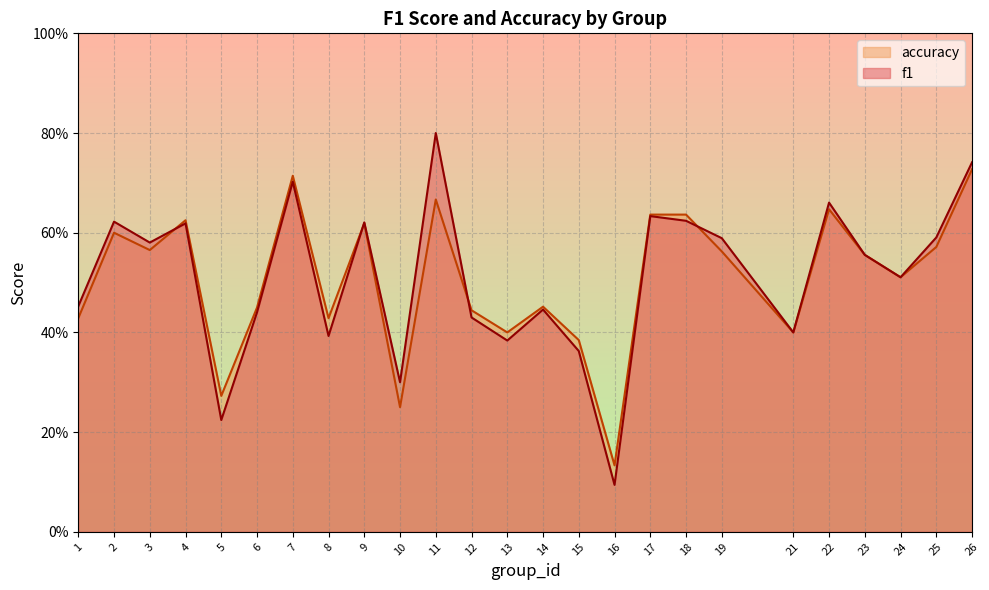

How many interior local peaks does the f1 series have?

8